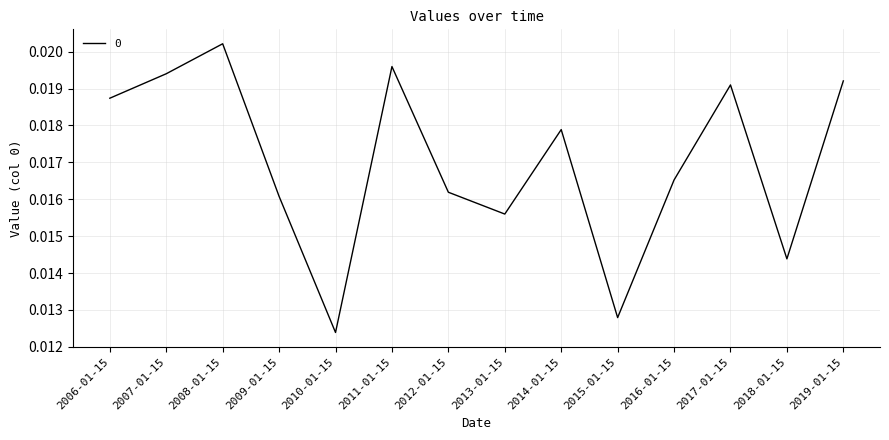

What is the sum of all values?

0.2